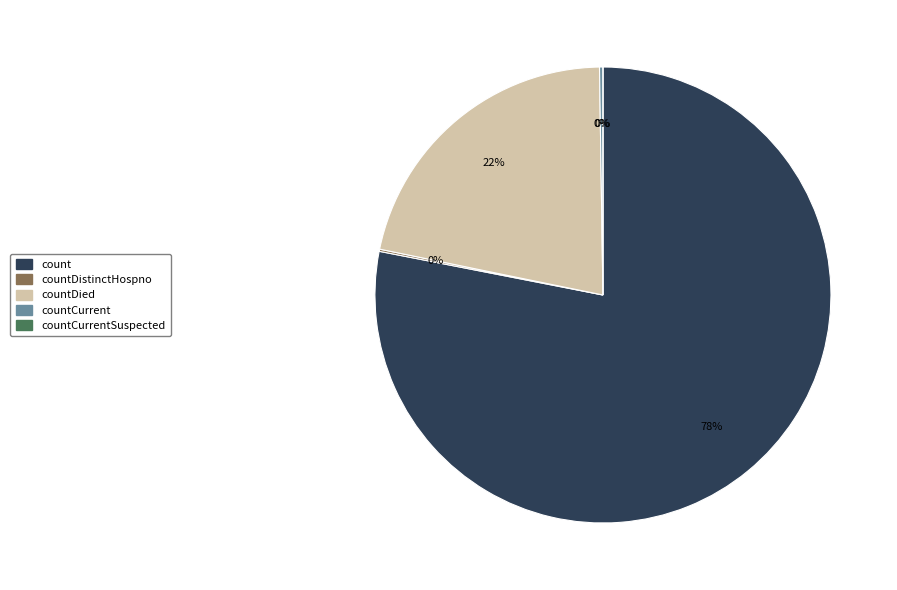

What percentage is NOT represented by count?

21.9%